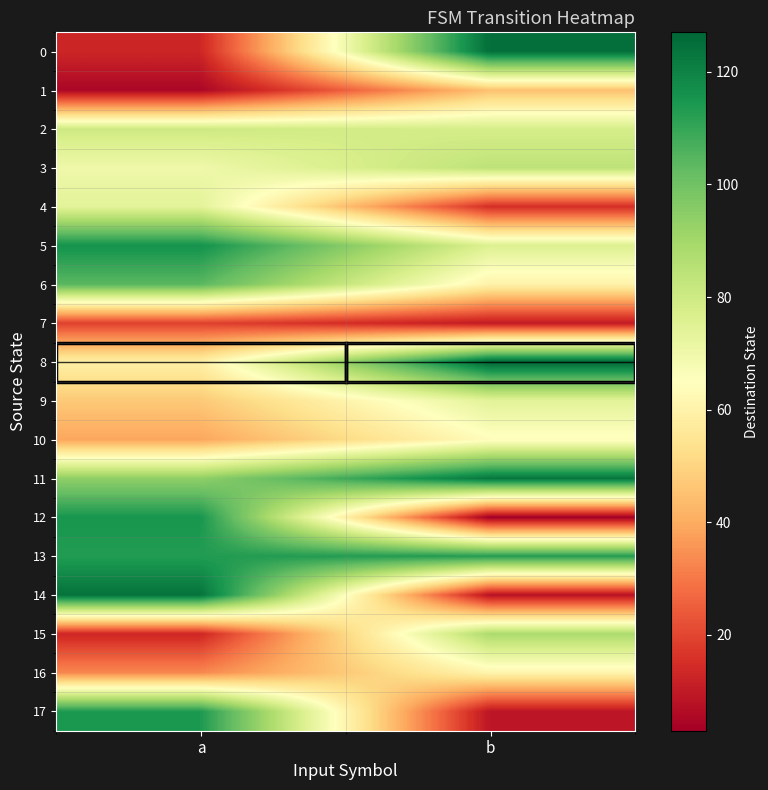

Reading right to left, list all the values displayed in this chart.

0: b=125	a=13
1: b=45	a=5
2: b=78	a=80
3: b=84	a=70
4: b=15	a=74
5: b=76	a=116
6: b=60	a=104
7: b=10	a=19
8: b=127	a=59
9: b=74	a=47
10: b=64	a=39
11: b=123	a=94
12: b=3	a=115
13: b=113	a=113
14: b=8	a=124
15: b=88	a=13
16: b=61	a=33
17: b=9	a=114